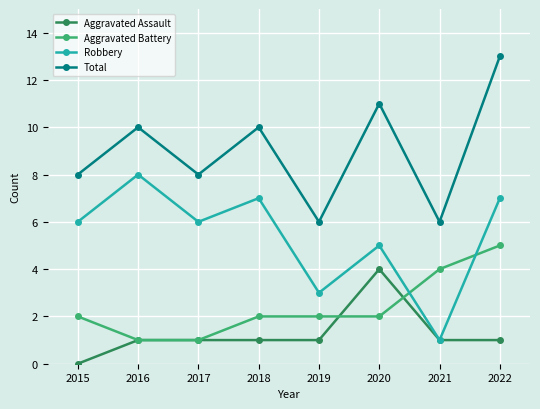

What is the value of the Aggravated Assault point at the 4th from the left?

1